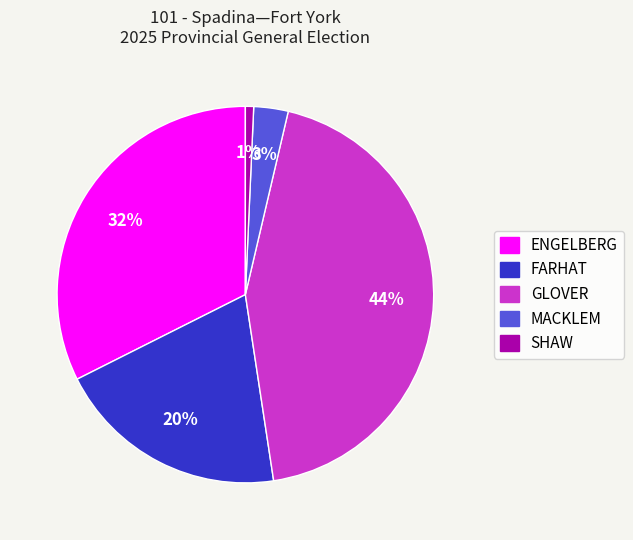

To the nearest percent, what portion does MACKLEM represent?

3%